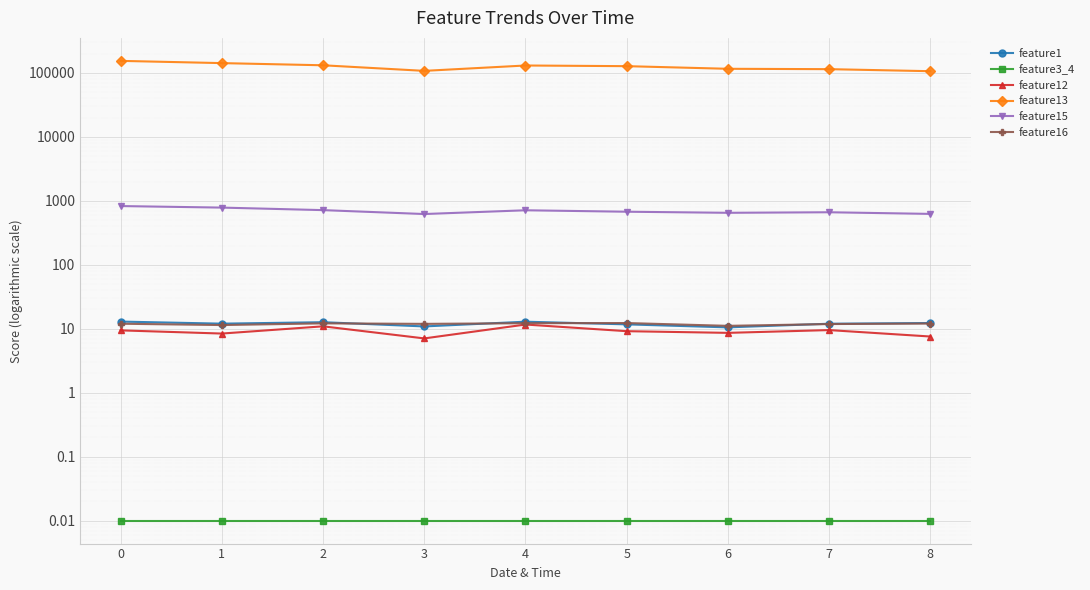

Reading left to right, list all the values displayed in this chart.

feature1: 12.9	12.0	12.7	10.9	12.9	11.7	10.5	12.0	12.3
feature3_4: 0.0	0.0	0.0	0.0	0.0	0.0	0.0	0.0	0.0
feature12: 9.4	8.4	10.9	7.1	11.6	9.2	8.6	9.5	7.6
feature13: 154415.0	142459.0	131748.0	107759.0	130719.0	127653.0	116100.0	114585.0	106501.0
feature15: 829.0	784.0	716.0	622.0	712.0	676.0	650.0	663.0	625.0
feature16: 12.0	11.4	12.1	11.9	12.2	12.3	11.1	11.8	12.1